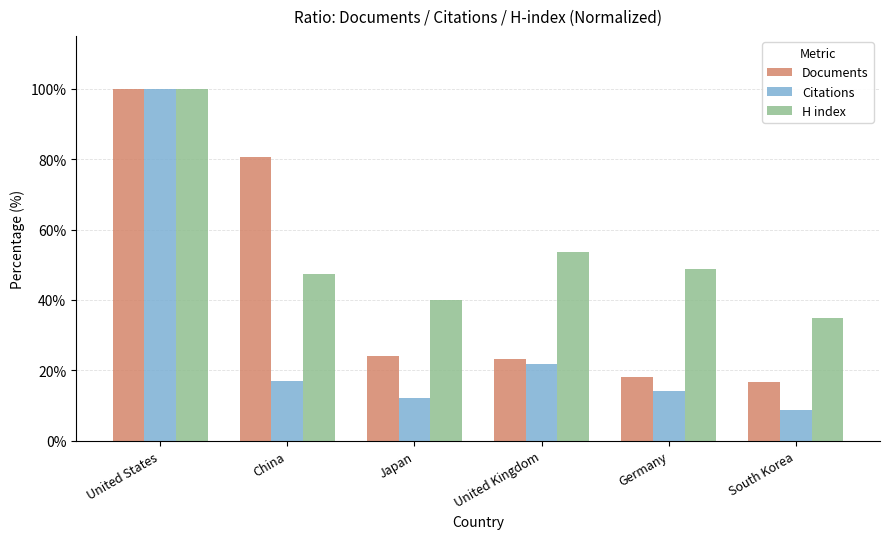

What is the approximate value of H index at South Korea?

35.0